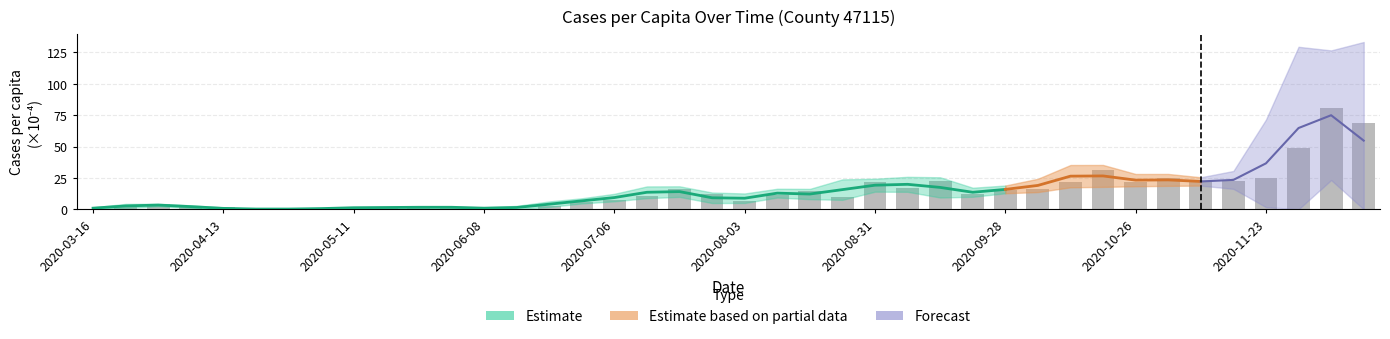

What is the maximum value shown in the chart?

80.9